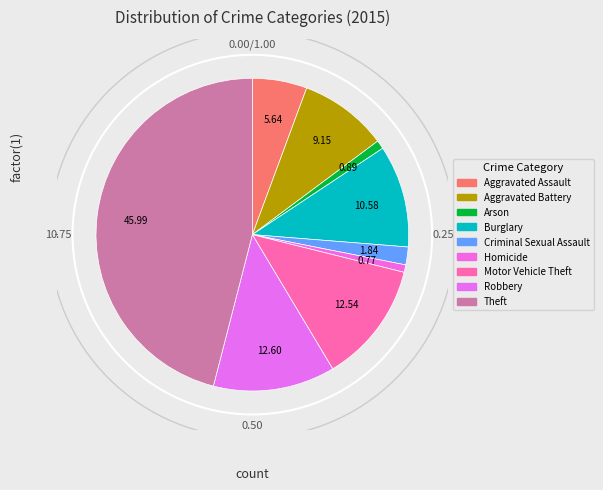

Count the number of slices in the pie.

9